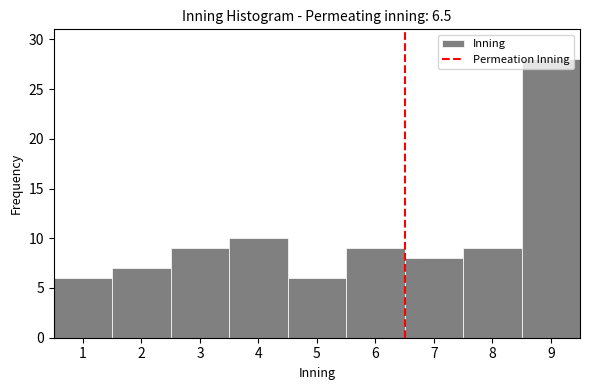

How tall is the bar that spans 7.5 to 8.5 on the x-axis? The values are not printed on the chart, so give them approximately, as read against the axis.

9